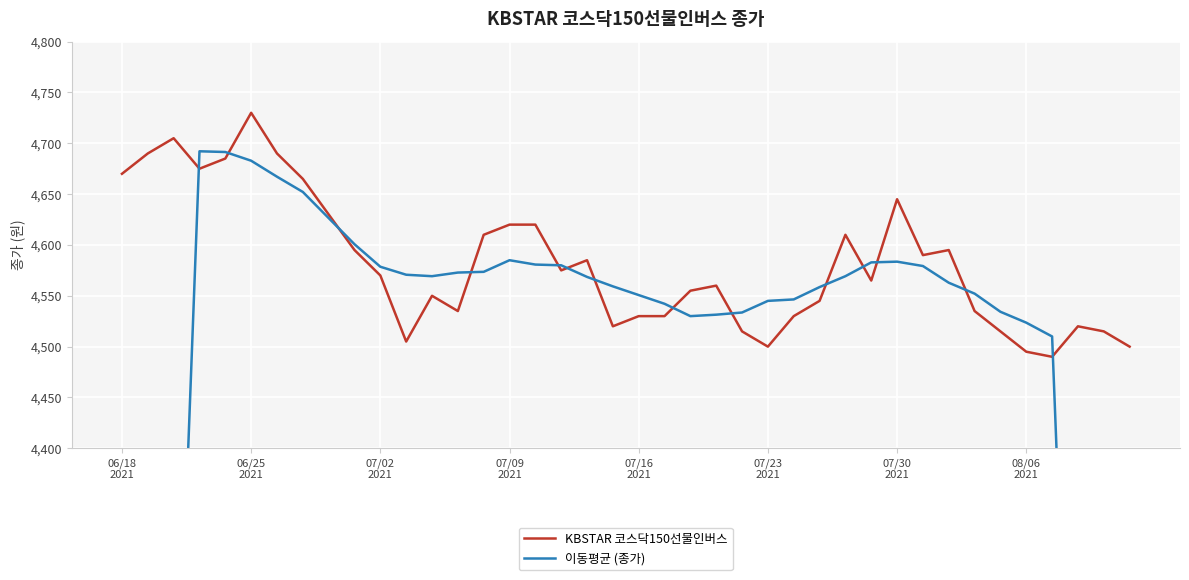

Is the value of 이동평균 (종가) at 23 greater than the value of KBSTAR 코스닥150선물인버스 at 23?

No